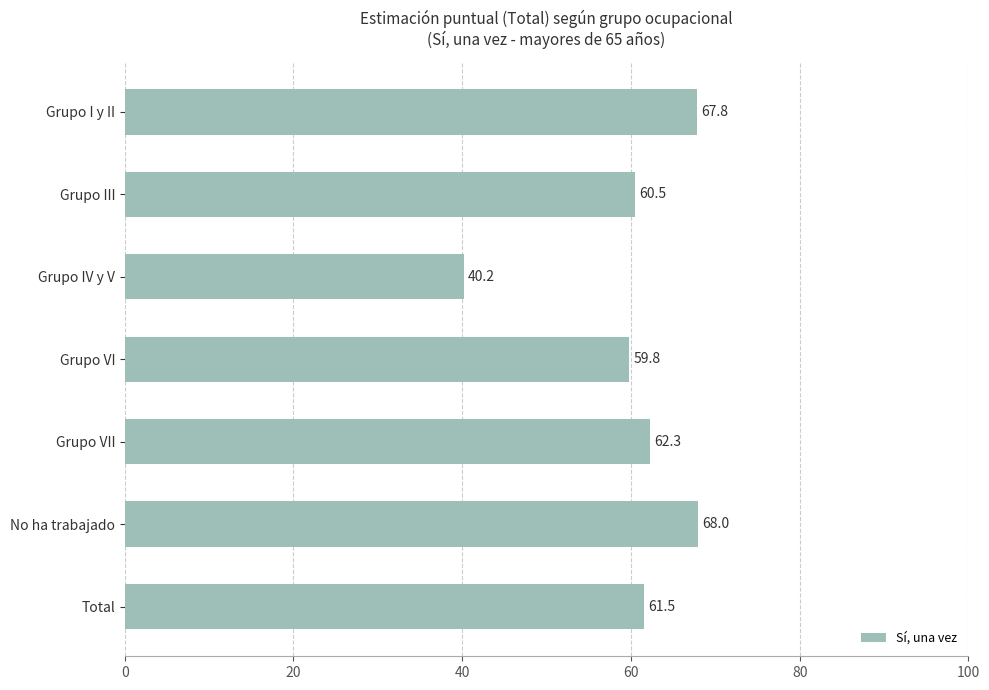

How many data points are above 61?

4